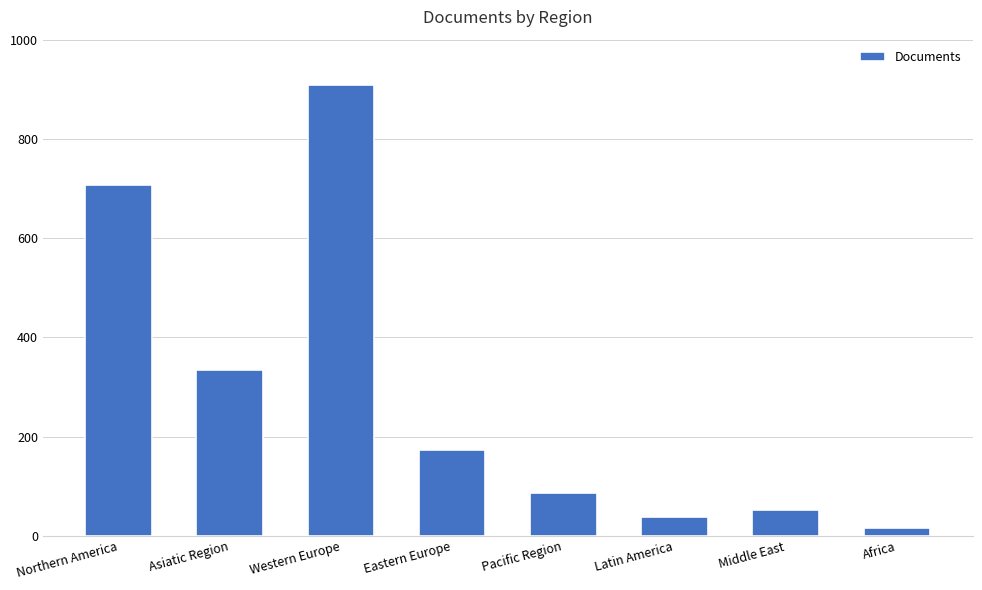

How many categories are shown in the chart?

8